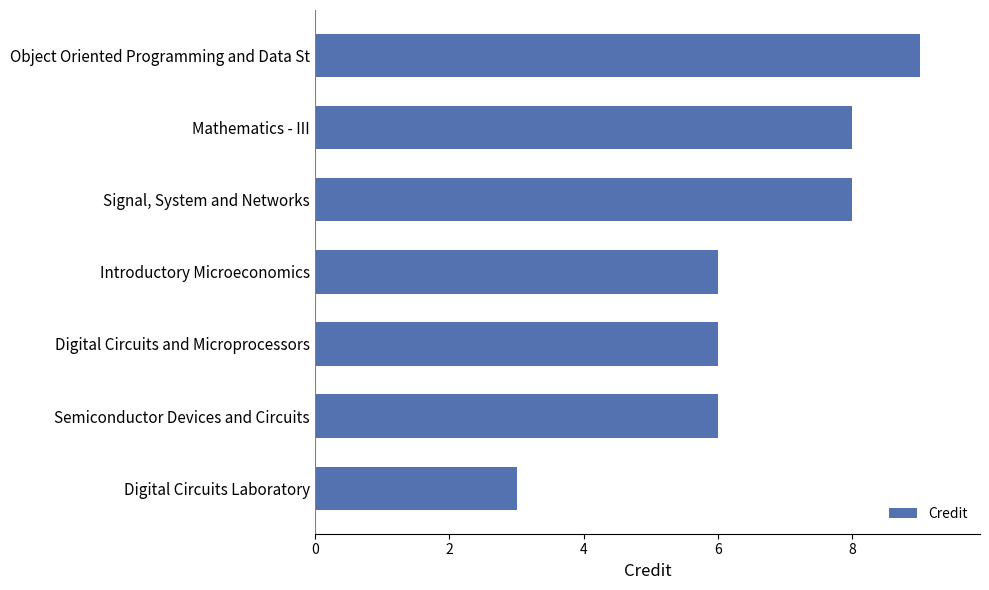

Reading bottom to top, what are all the values shown in this chart?

3	6	6	6	8	8	9